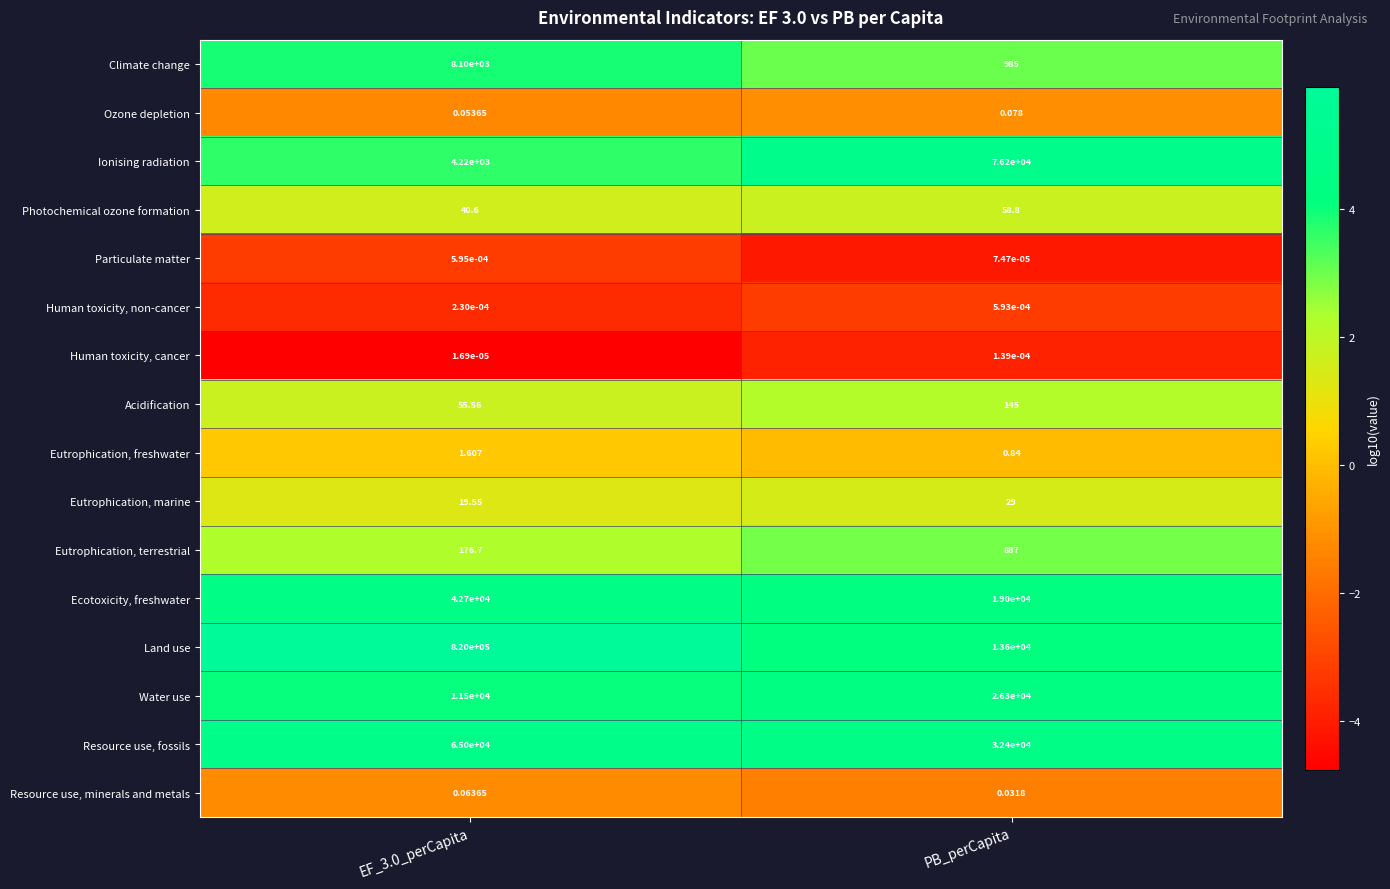

Which series has the largest range (max minus min)?

Land use